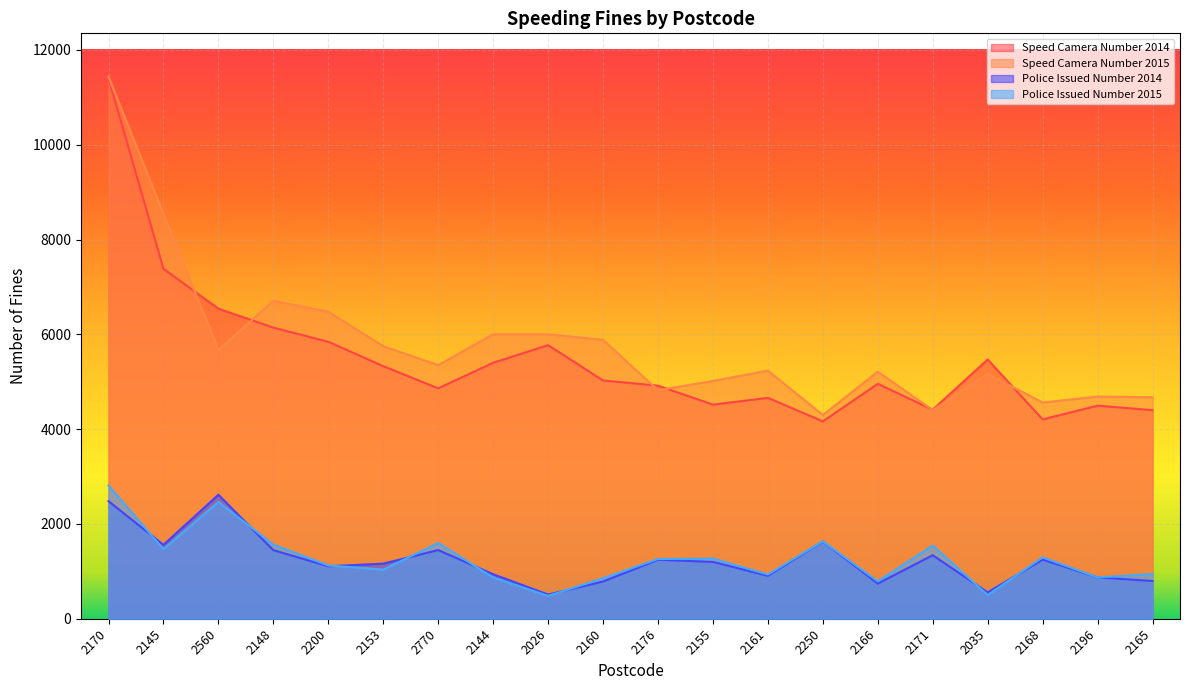

Reading left to right, list all the values displayed in this chart.

Speed Camera Number 2014: 2170=11399	2145=7383	2560=6542	2148=6142	2200=5844	2153=5329	2770=4861	2144=5400	2026=5772	2160=5027	2176=4918	2155=4517	2161=4660	2250=4164	2166=4956	2171=4411	2035=5470	2168=4206	2196=4496	2165=4400
Speed Camera Number 2015: 2170=11436	2145=8544	2560=5669	2148=6707	2200=6477	2153=5752	2770=5351	2144=6002	2026=6002	2160=5885	2176=4822	2155=5016	2161=5235	2250=4299	2166=5212	2171=4403	2035=5168	2168=4562	2196=4688	2165=4673
Police Issued Number 2014: 2170=2480	2145=1559	2560=2616	2148=1447	2200=1107	2153=1162	2770=1449	2144=939	2026=510	2160=785	2176=1244	2155=1199	2161=906	2250=1630	2166=742	2171=1340	2035=556	2168=1247	2196=873	2165=796
Police Issued Number 2015: 2170=2810	2145=1467	2560=2465	2148=1564	2200=1124	2153=1037	2770=1598	2144=871	2026=482	2160=854	2176=1260	2155=1269	2161=933	2250=1634	2166=788	2171=1544	2035=500	2168=1295	2196=872	2165=942